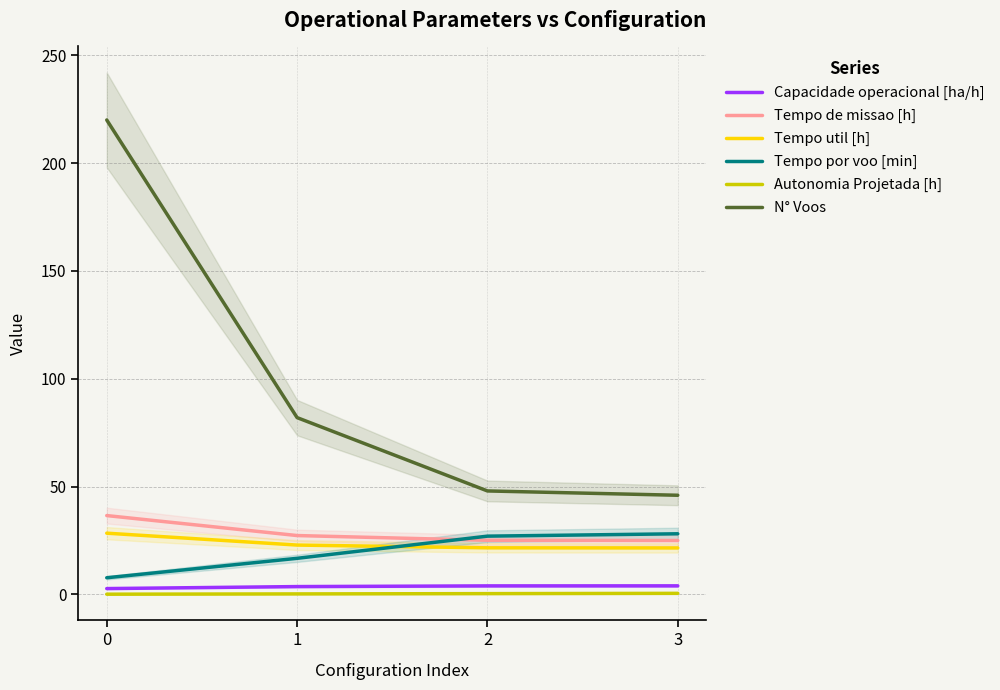

The value of N° Voos at 2 is 48.0. True or false?

True